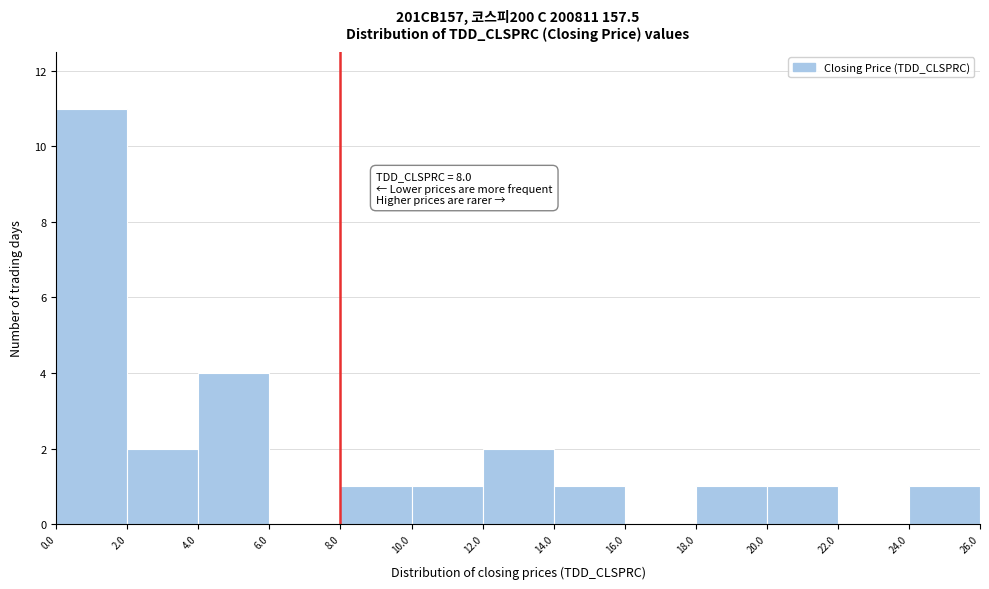

Which range on the x-axis has the tallest bar?

0.0 to 2.0